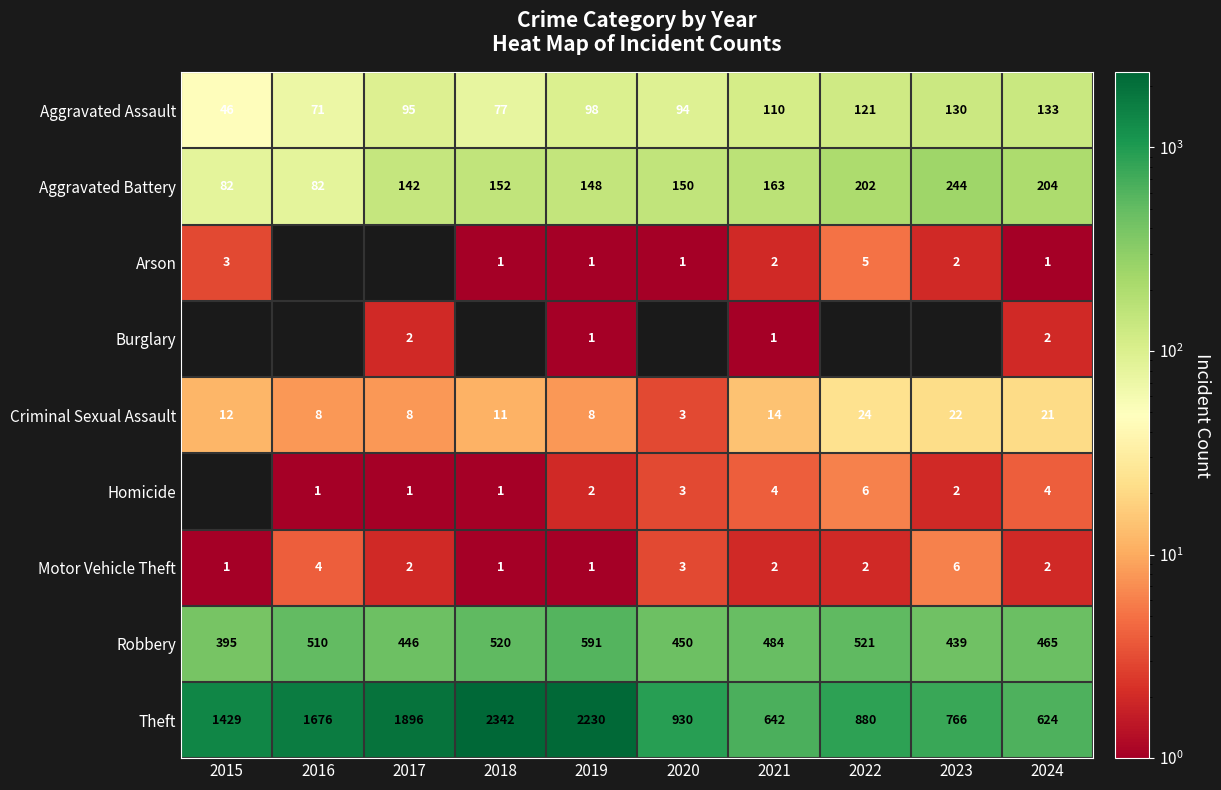

How many distinct data groups are displayed?

9